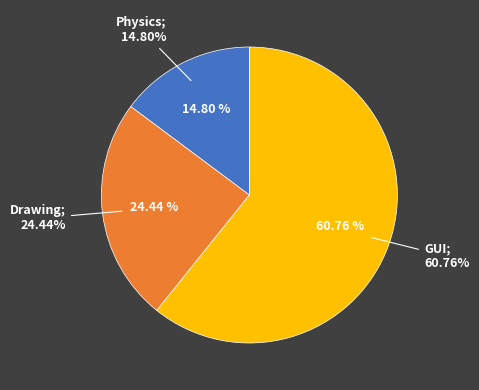

Is the sum of GUI and Drawing greater than half?

Yes